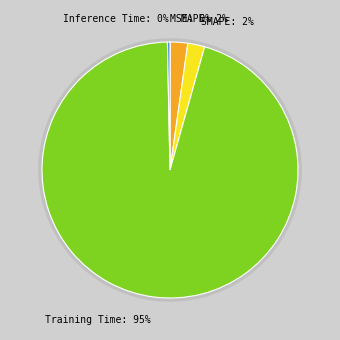

What is the majority slice?

Training Time